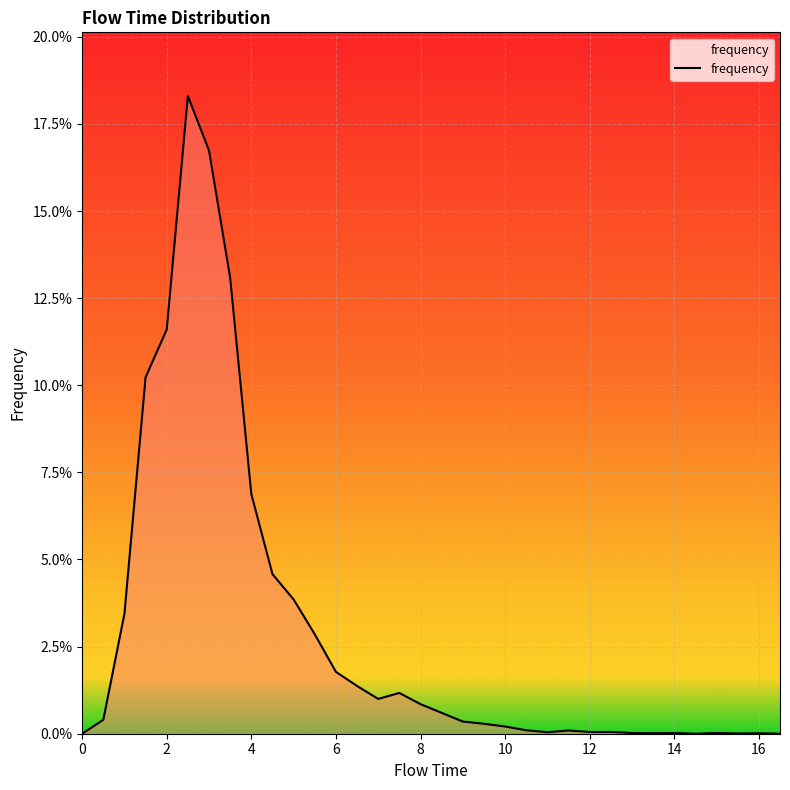

Is this an area chart (filled region under the line)?

Yes